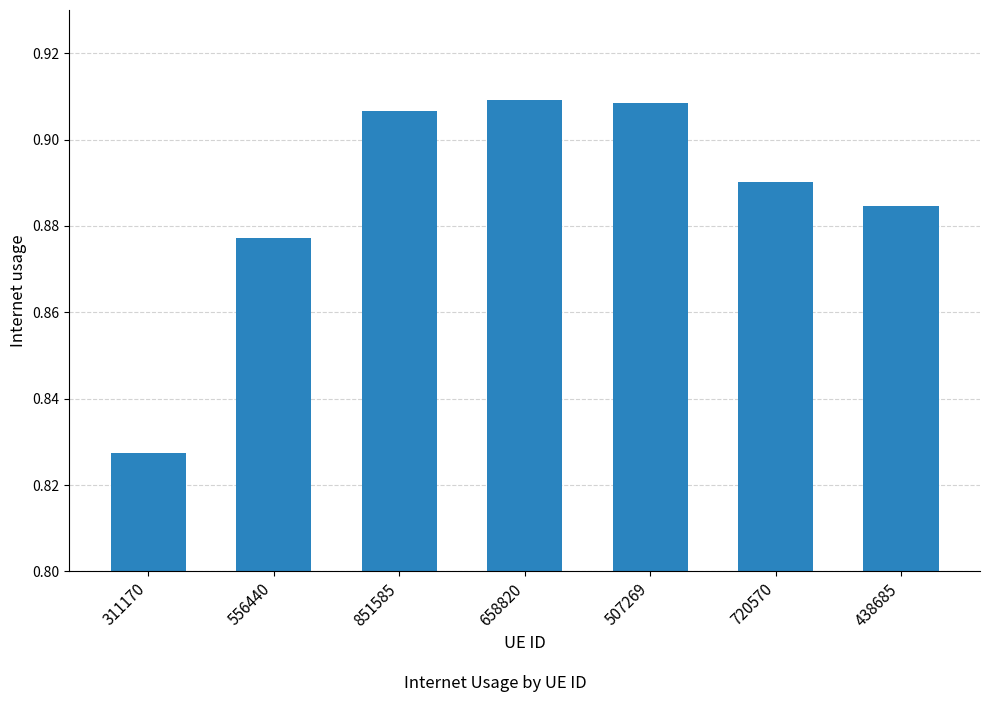

Is it true that the value at 851585 is 1.6?

False